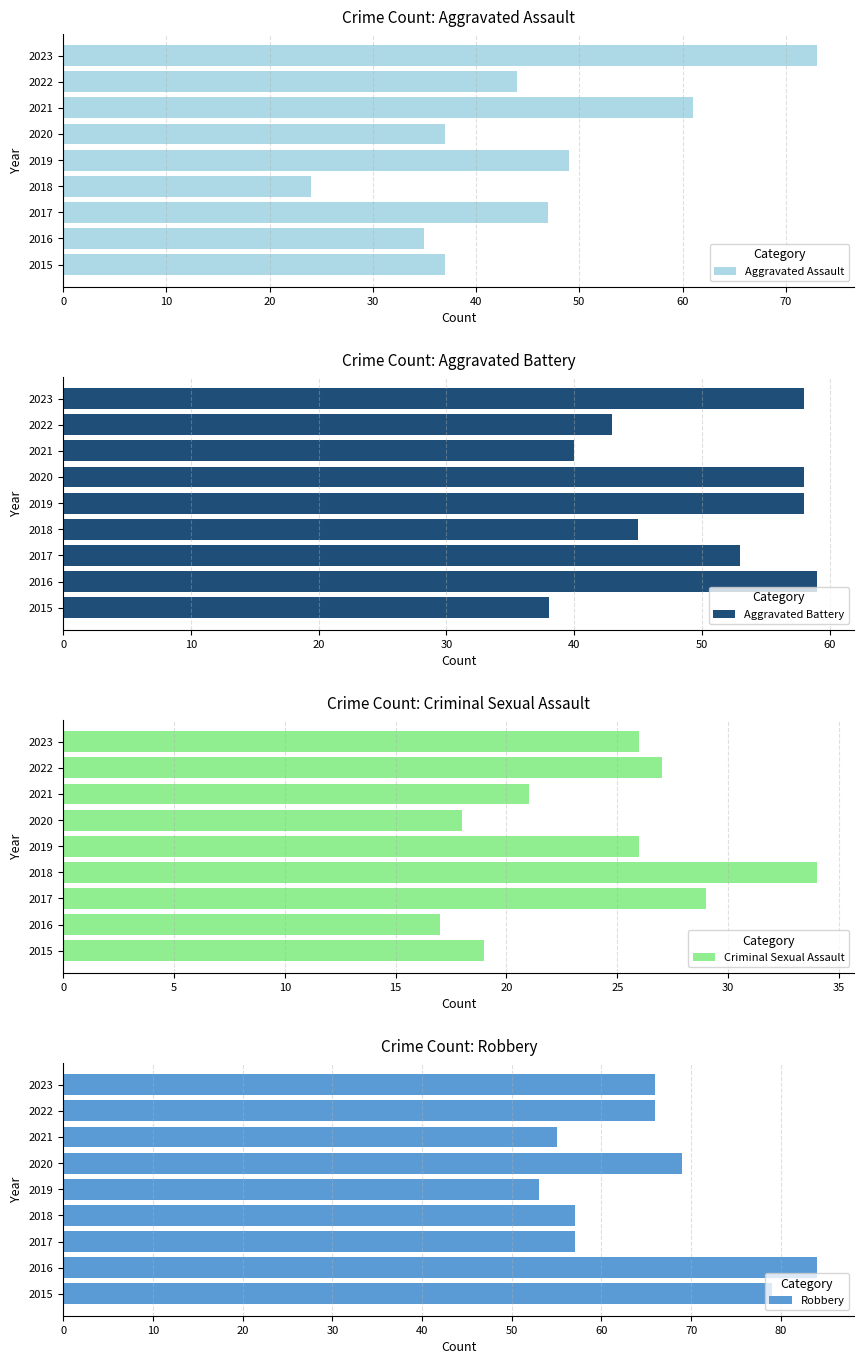

Are the bars grouped side by side (vs. stacked)?

Yes